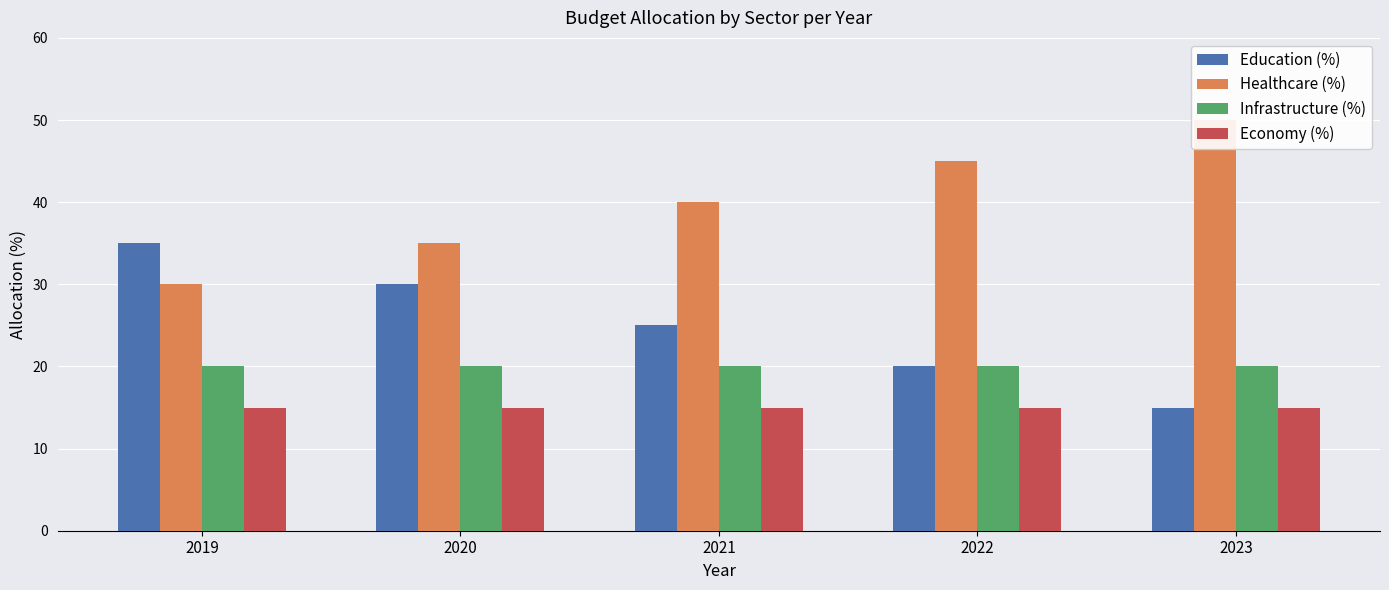

Which label corresponds to the smallest value in the chart?

2023